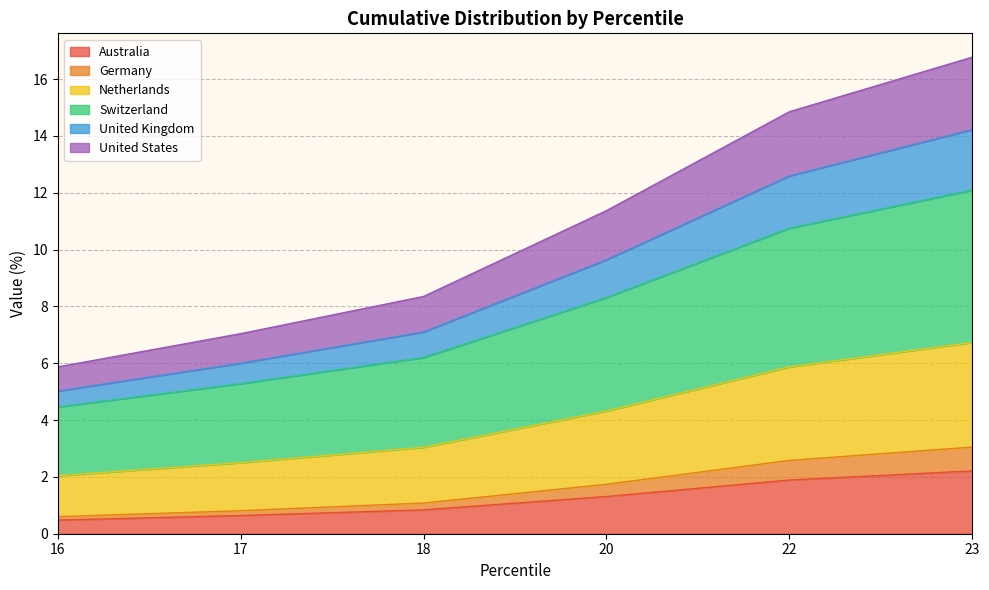

What is the highest value of the Australia series?

2.2